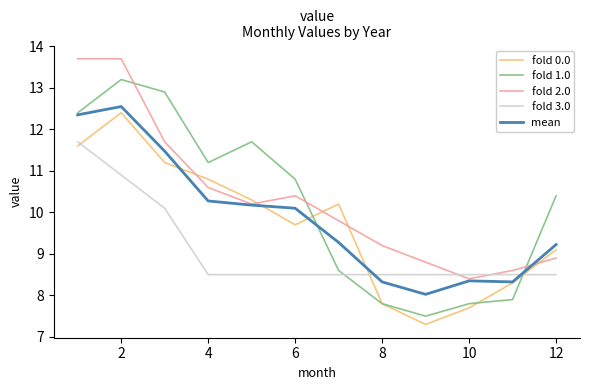

What is the minimum value shown in the chart?

7.3